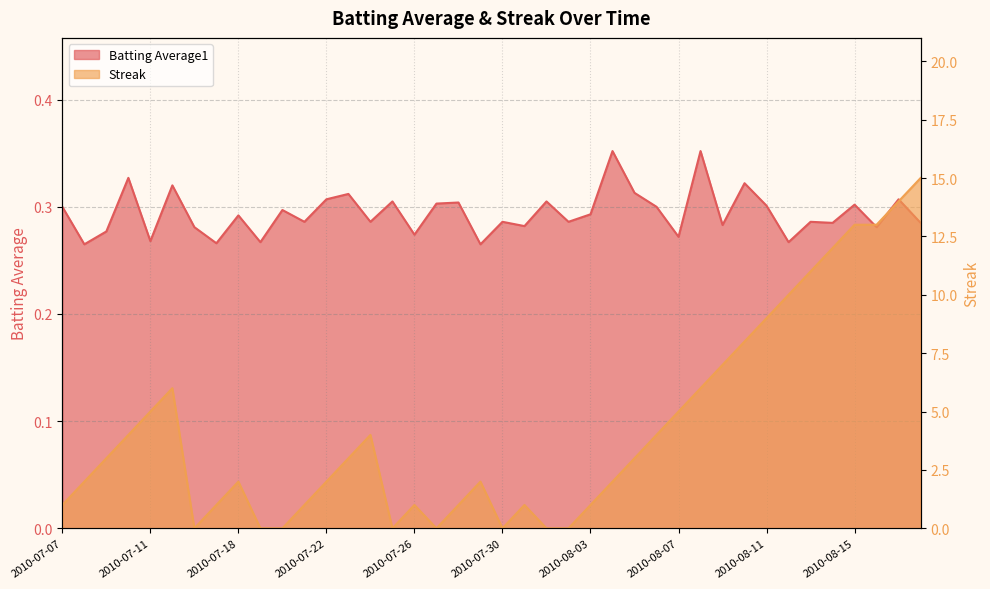

In Streak, how many points are higher than both neighbors (excluding endpoints)?

6